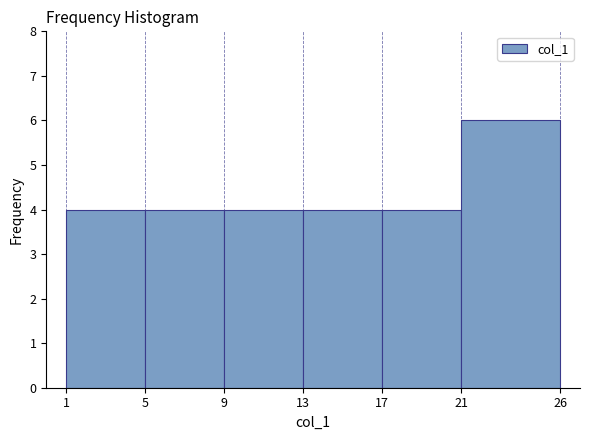

How tall is the bar that spans 9 to 13 on the x-axis? The values are not printed on the chart, so give them approximately, as read against the axis.

4